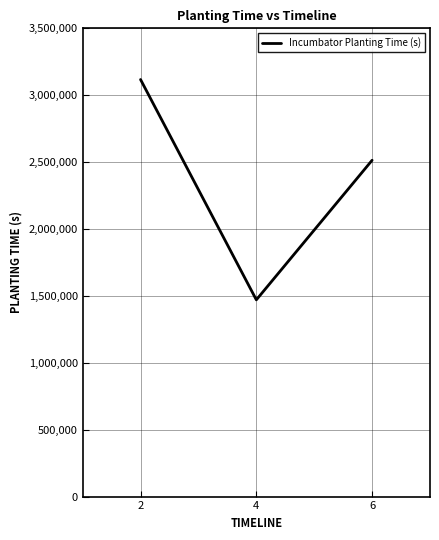

True or false: the data shows 4491222.5 at 2.

False